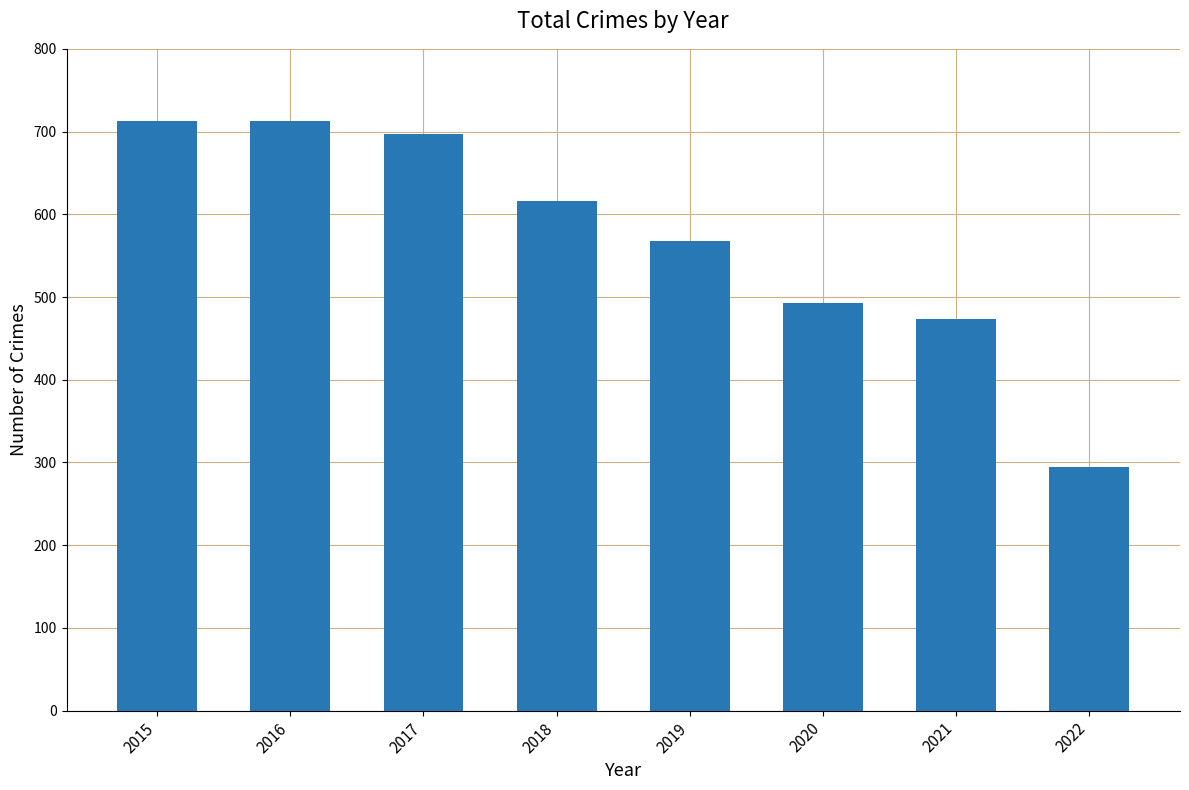

Does the chart contain any negative values?

No